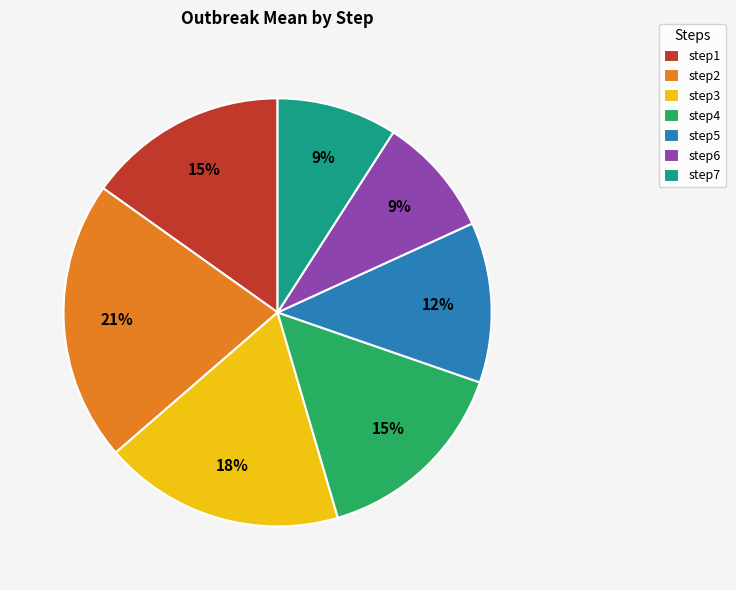

To the nearest percent, what is the average slice percentage?

14%